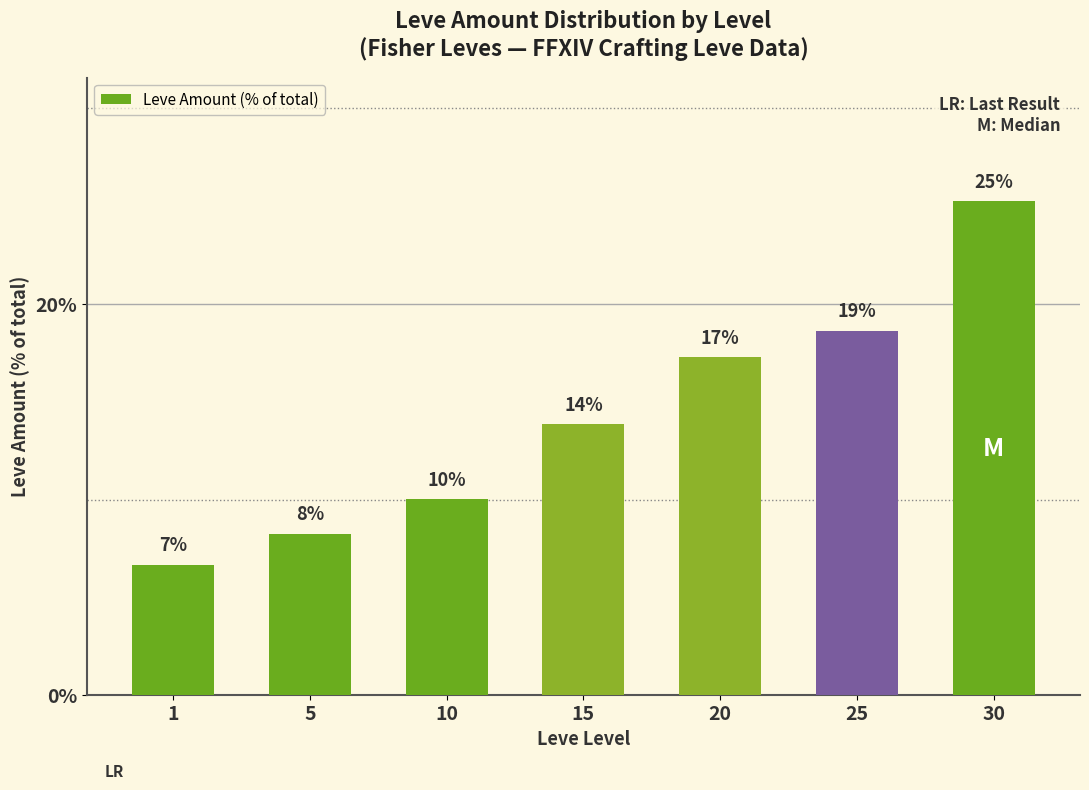

What is the smallest value displayed?

6.7